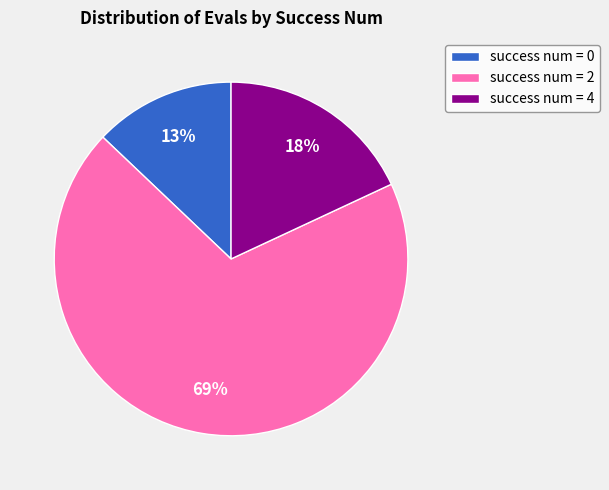

True or false: success num = 0 accounts for 23% of the total.

False